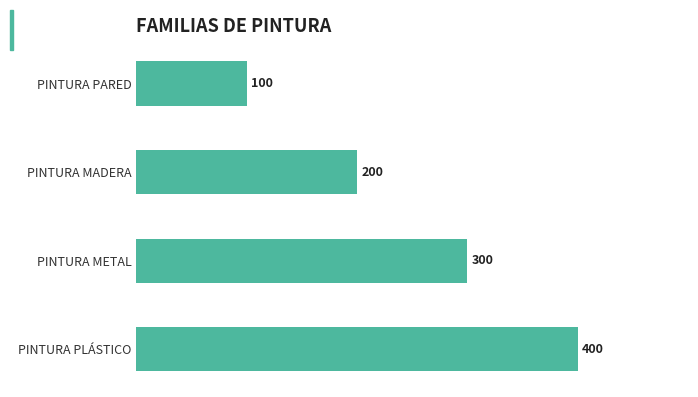

Is it true that the value at PINTURA PLÁSTICO is 164?

False